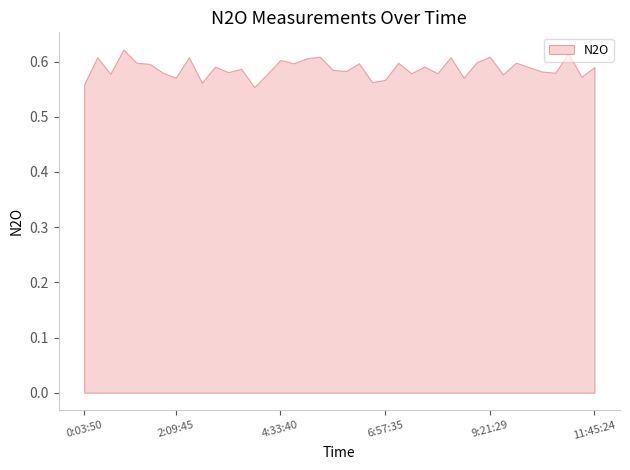

True or false: there are more than 2 points higher than both neighbors.

True